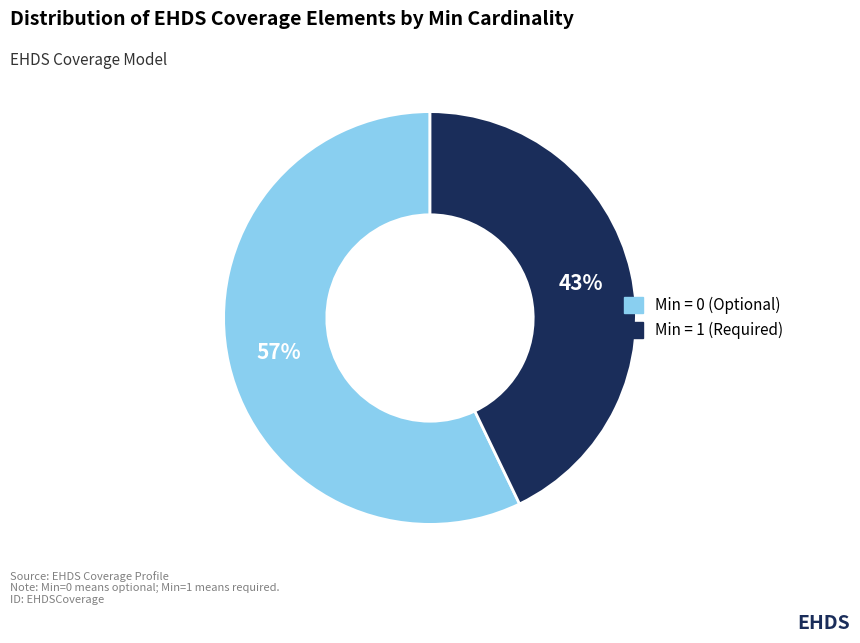

To the nearest percent, what is the average slice percentage?

50%